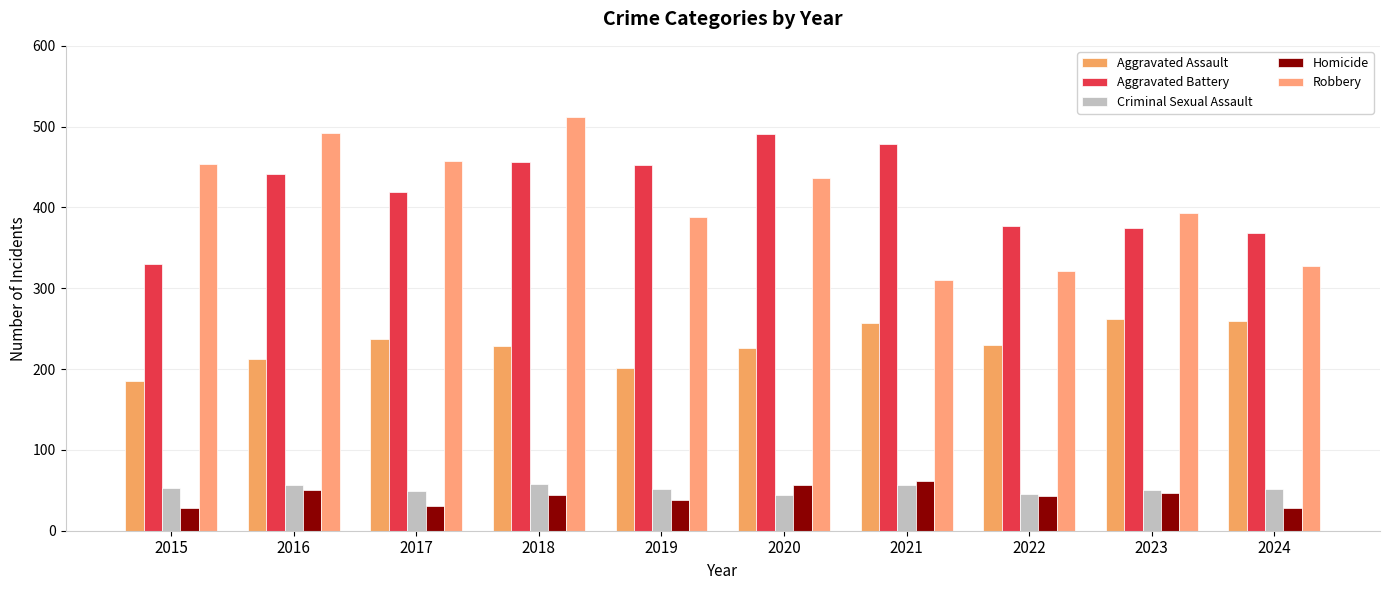

Rank the series at 2016 from lowest to highest value.

Homicide, Criminal Sexual Assault, Aggravated Assault, Aggravated Battery, Robbery